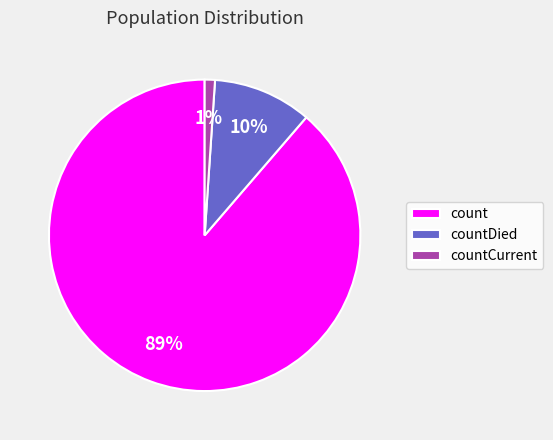

To the nearest percent, what portion does count represent?

89%